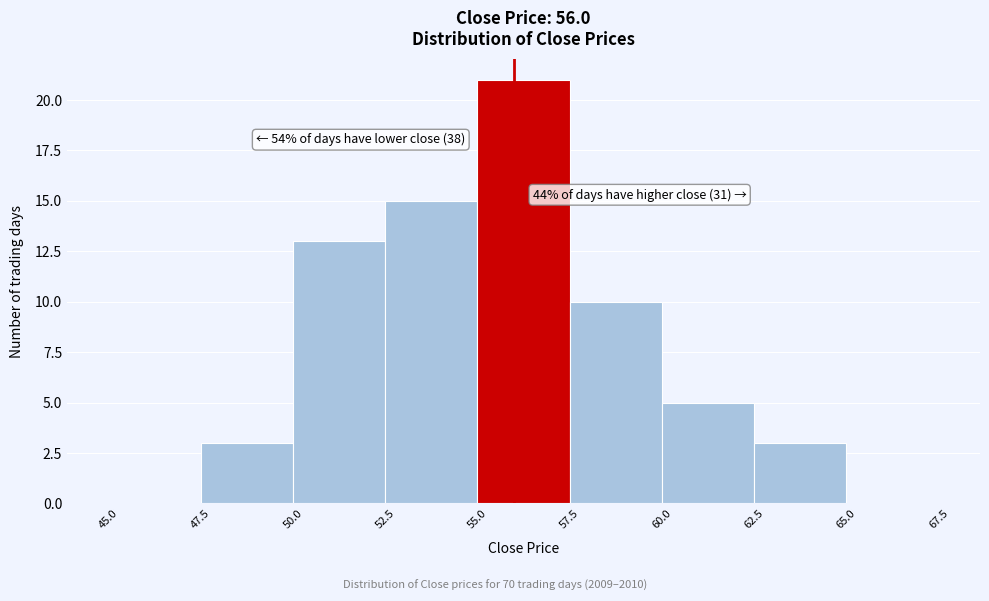

Over which range of the x-axis is the bar tallest?

55.0 to 57.5